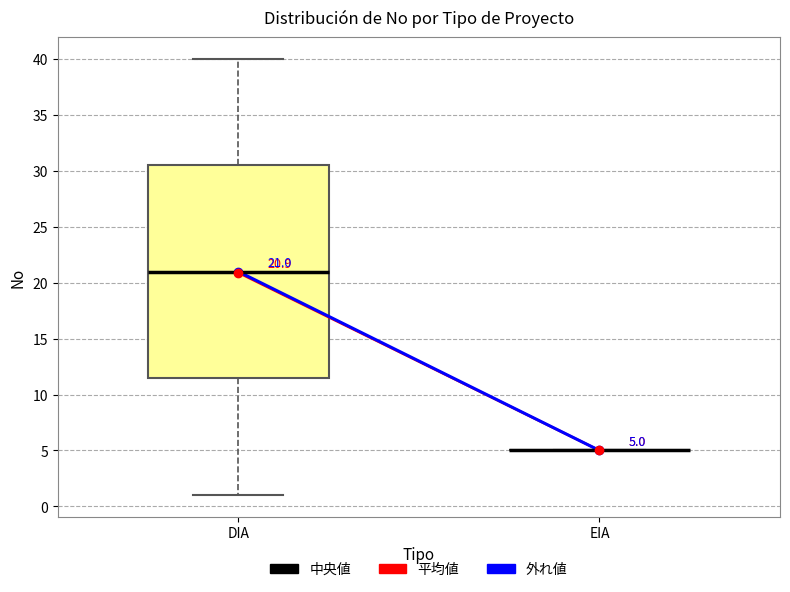

Comparing the boxes themselves (not the whiskers), which one is the tallest?

DIA